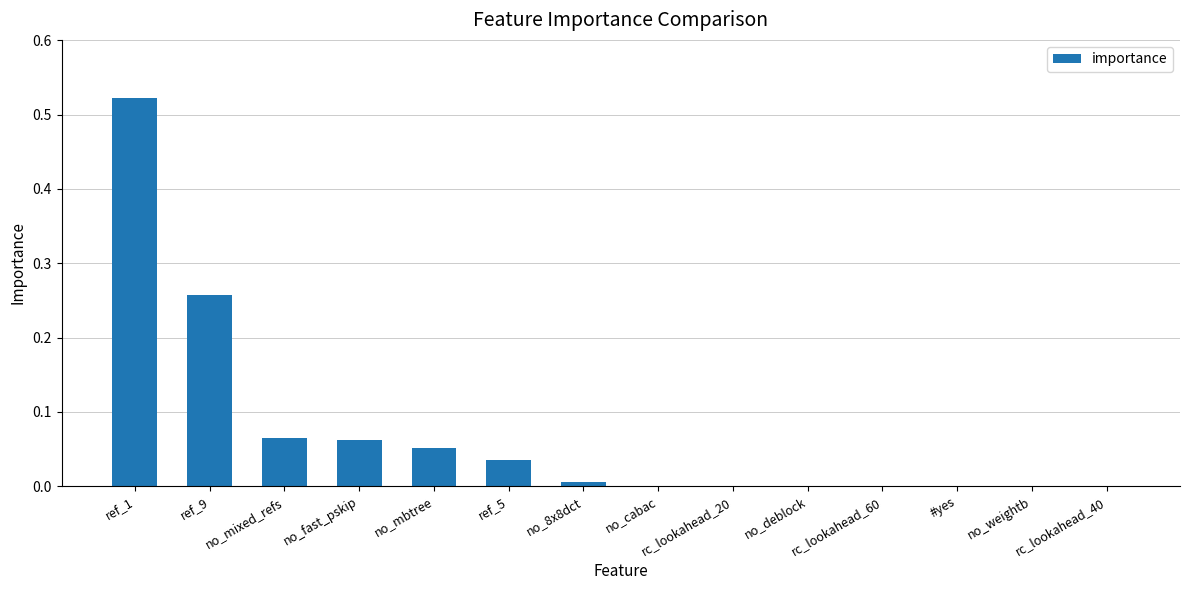

Are the bars horizontal?

No